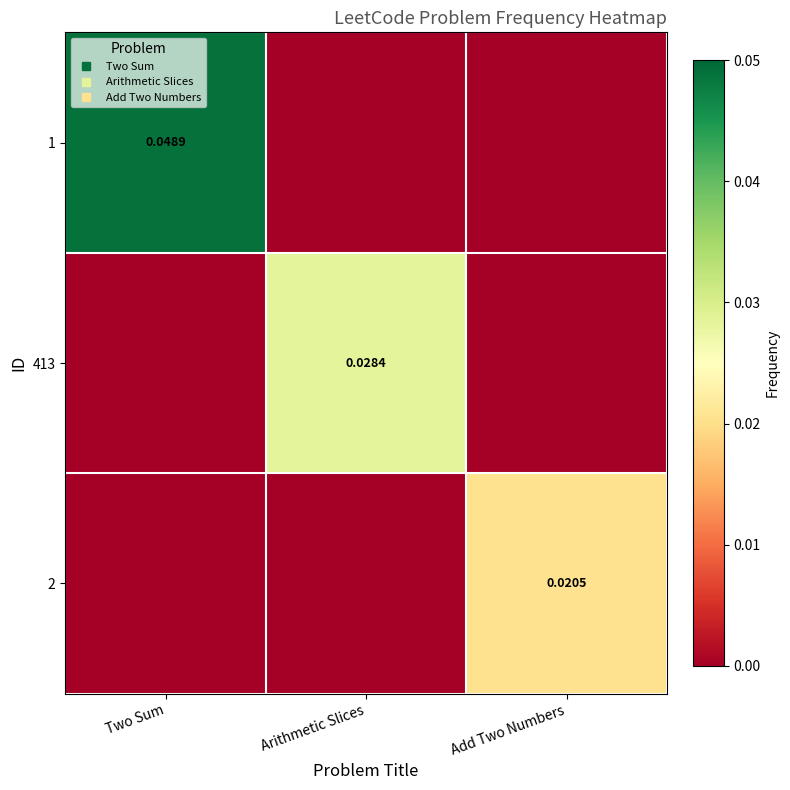

The 2 series shows 0.0 at Arithmetic Slices. True or false?

False